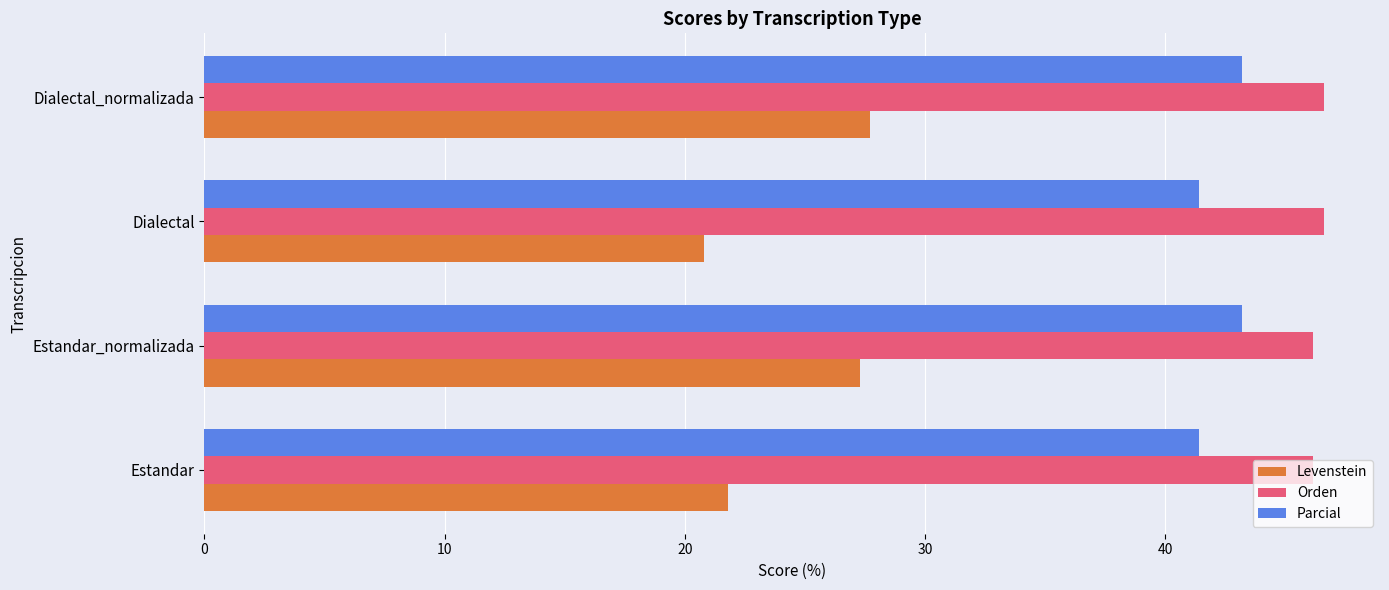

Rank the series by their maximum value, from highest to lowest.

Orden, Parcial, Levenstein